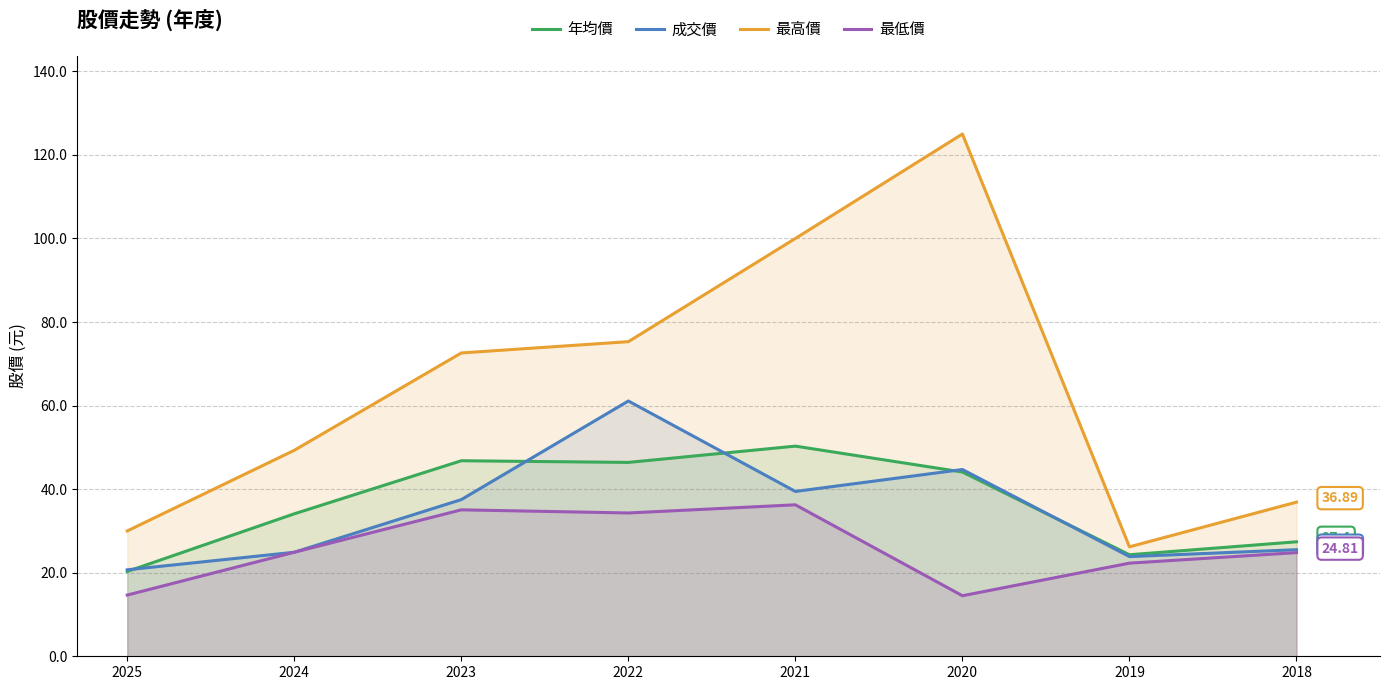

True or false: 成交價 and 最高價 intersect in this chart.

False